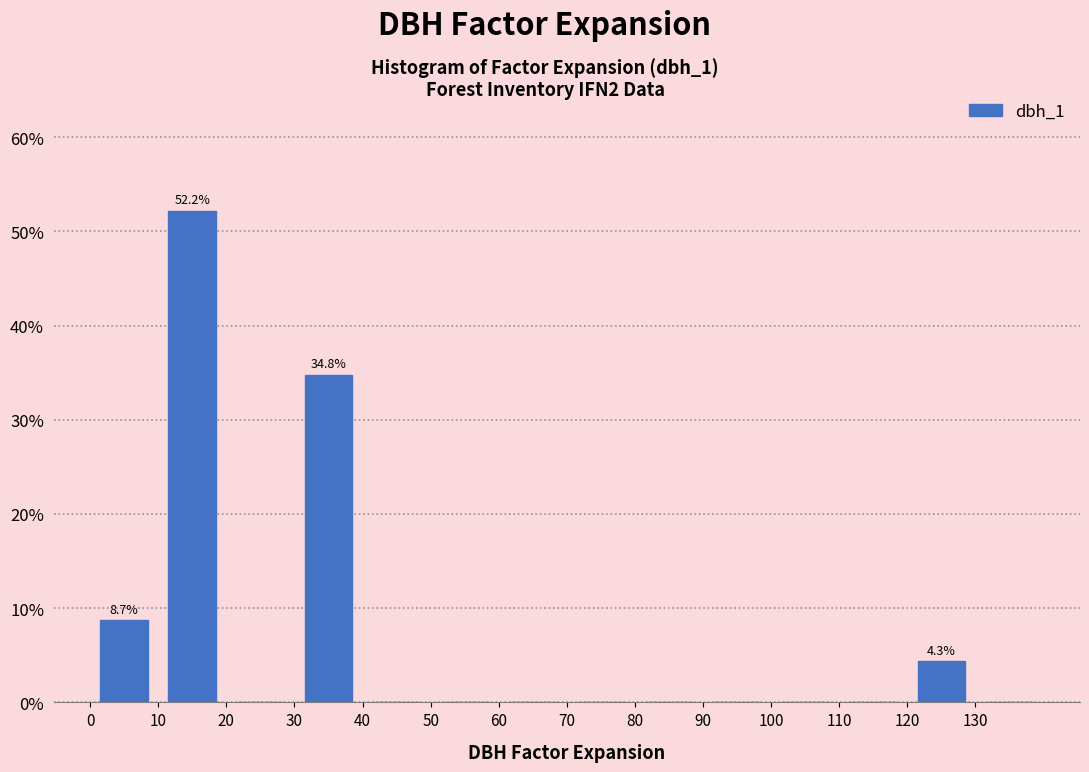

Over which range of the x-axis is the bar tallest?

10 to 20